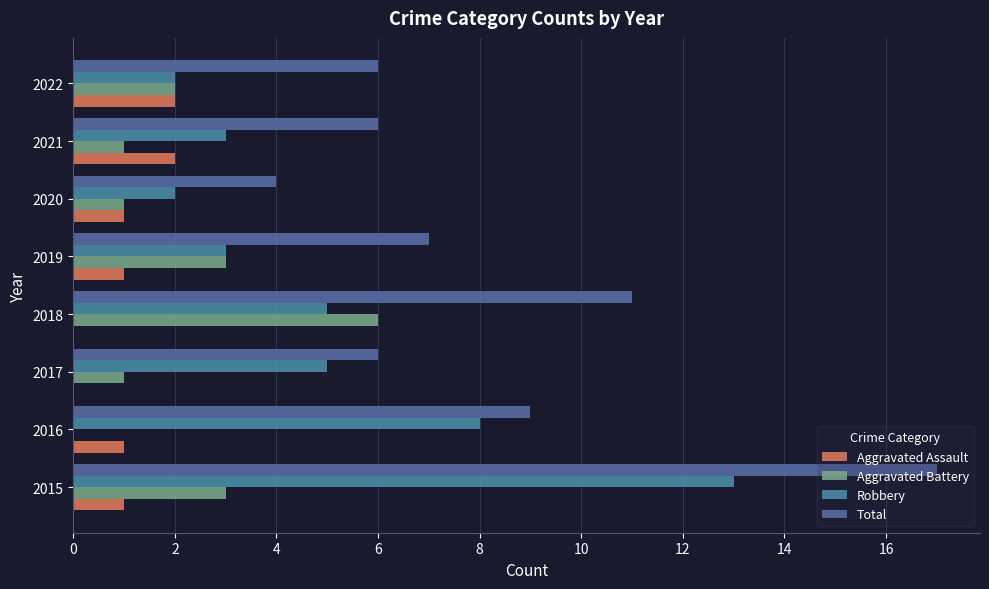

How many bars are there in total?

32